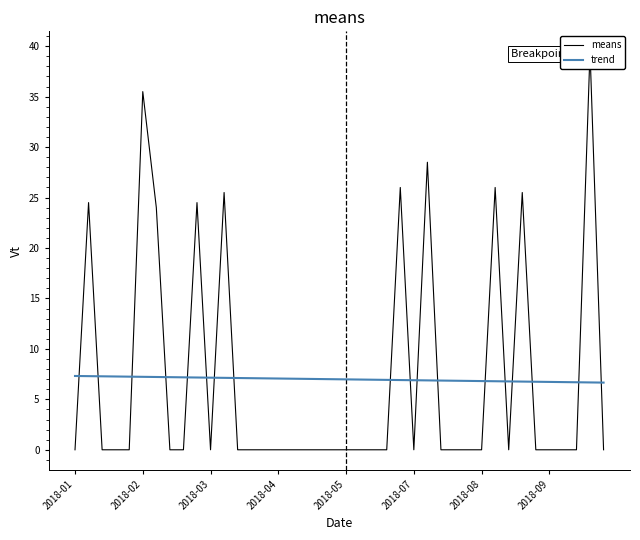

How many series are shown in this chart?

2